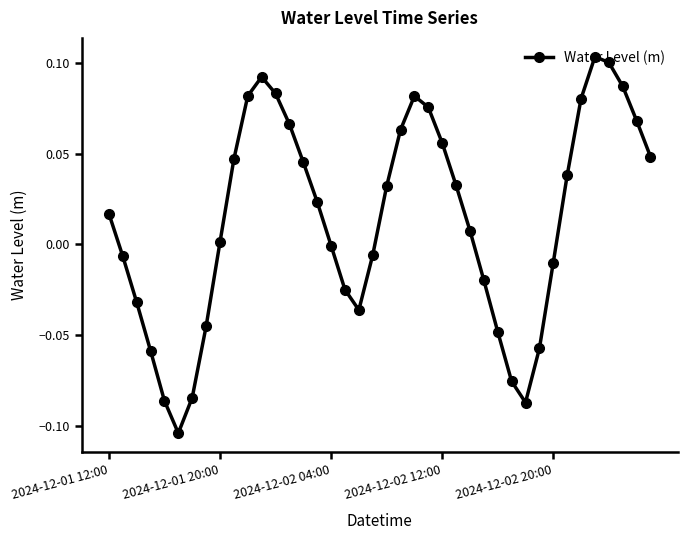

What is the sum of all values?

0.5